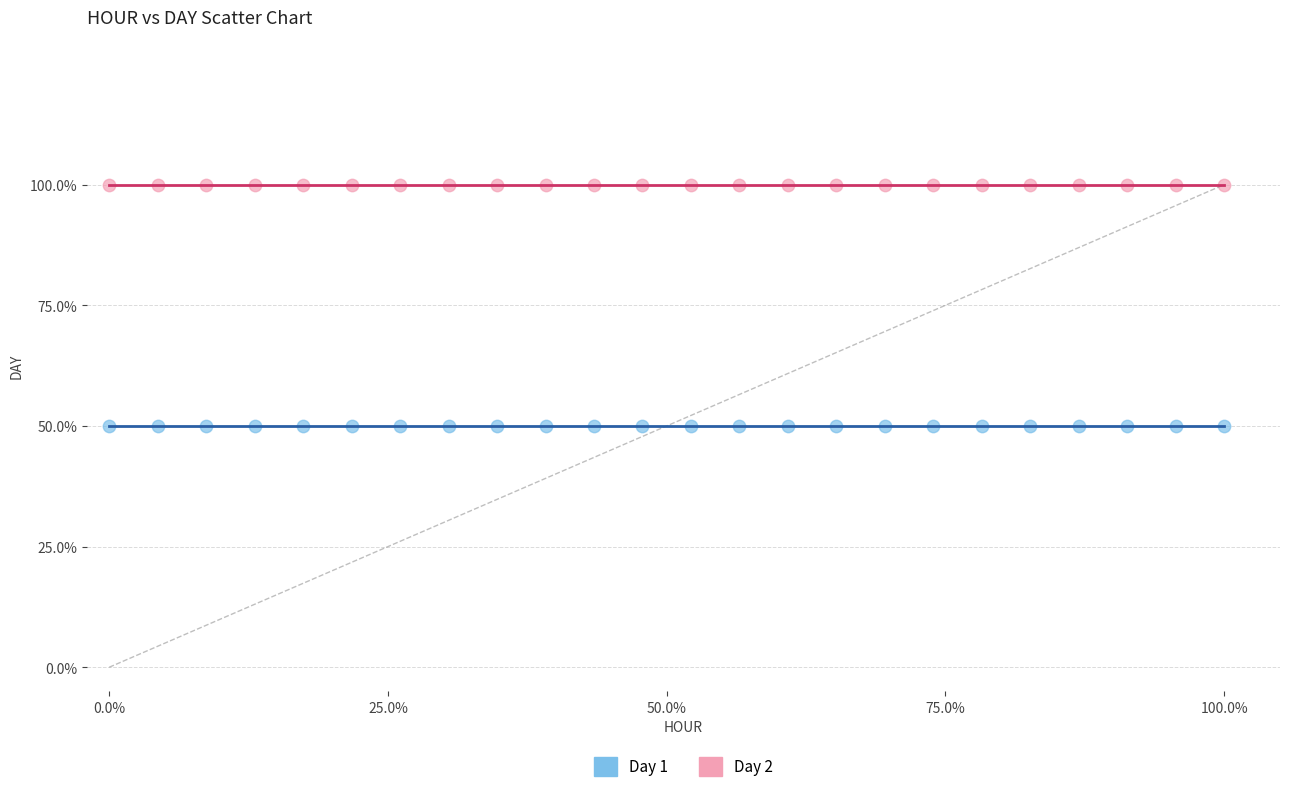

Which series reaches the minimum Y coordinate?

Day 1